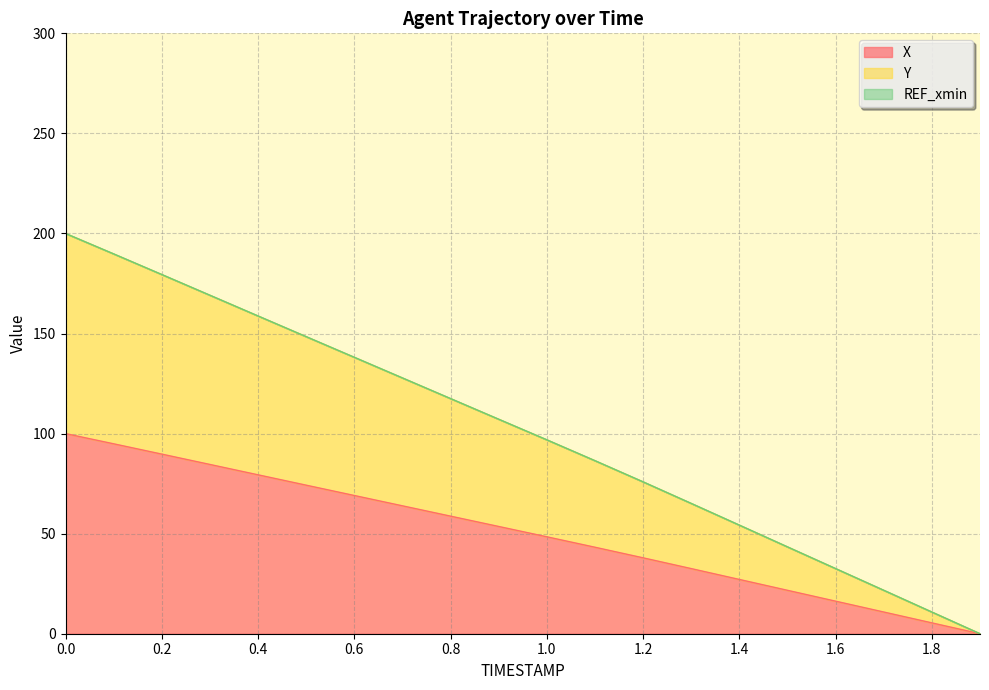

Does the chart display data point markers on the line(s)?

No